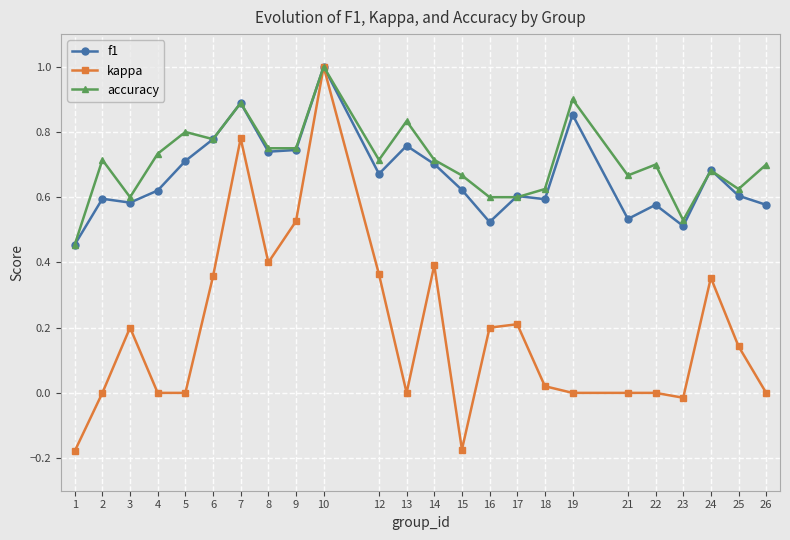

Is it true that accuracy equals 0.3 at 23?

False